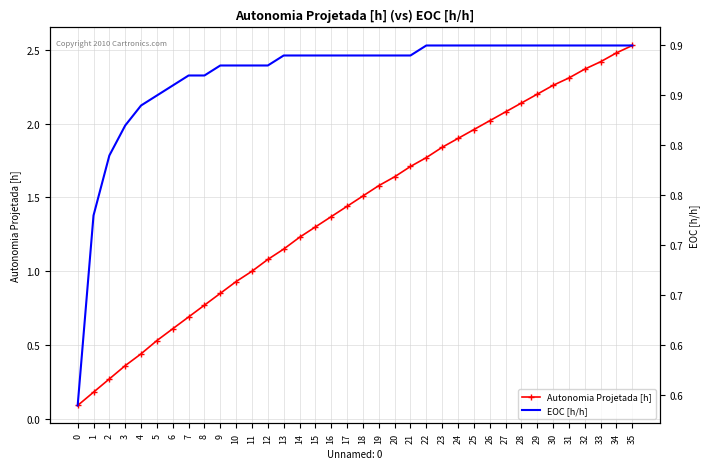

Between 3 and 32, which series saw the biggest shift?

Autonomia Projetada [h]